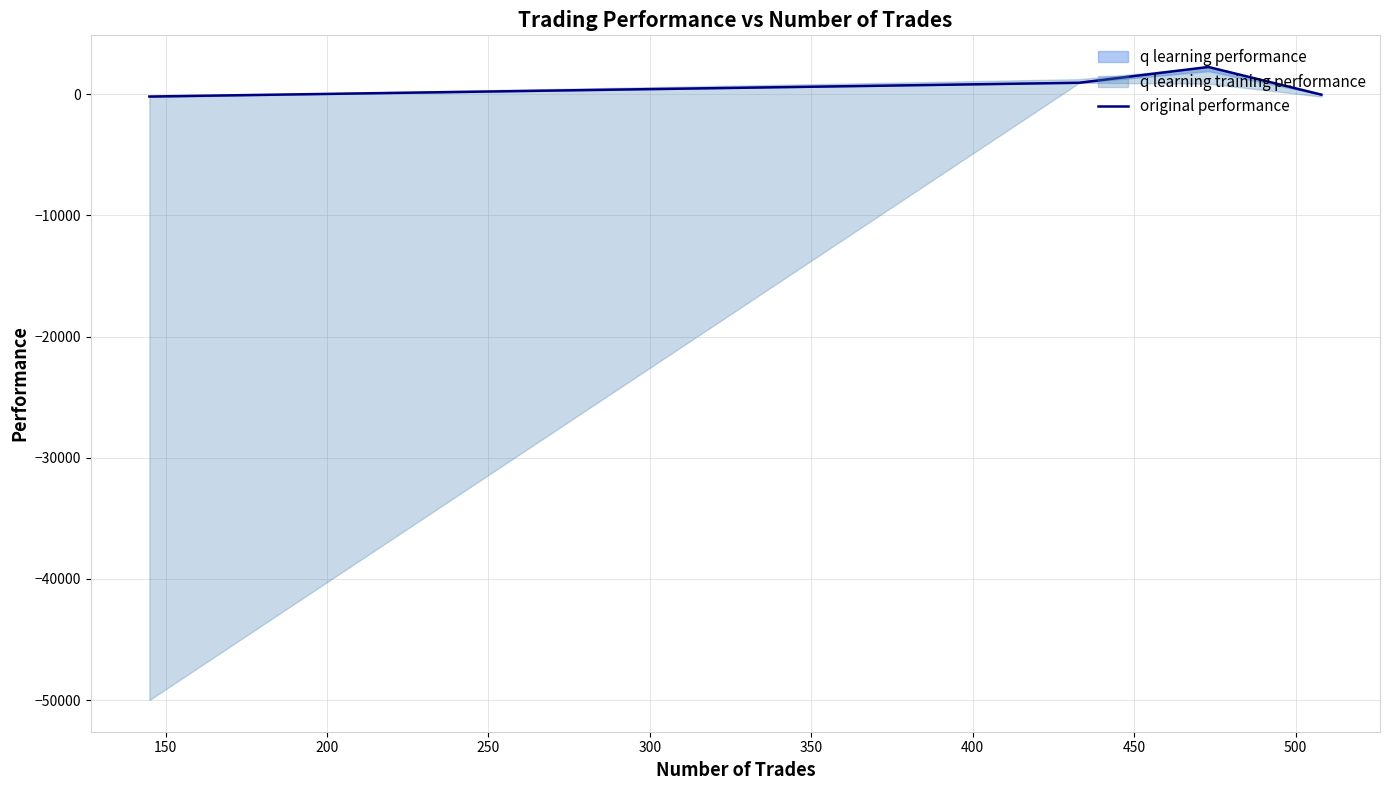

What is the sum of all values?

2987.1